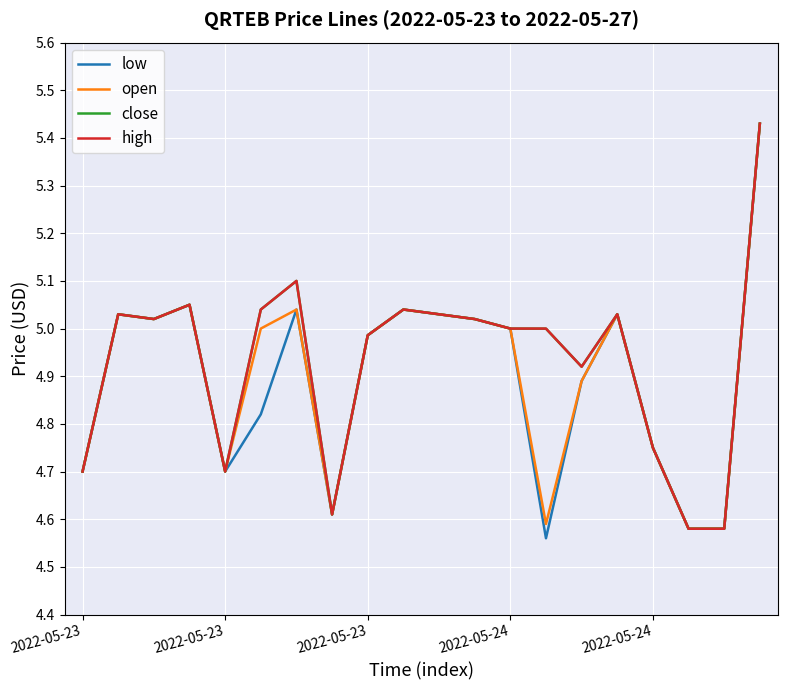

Which series has the widest spread of values?

low